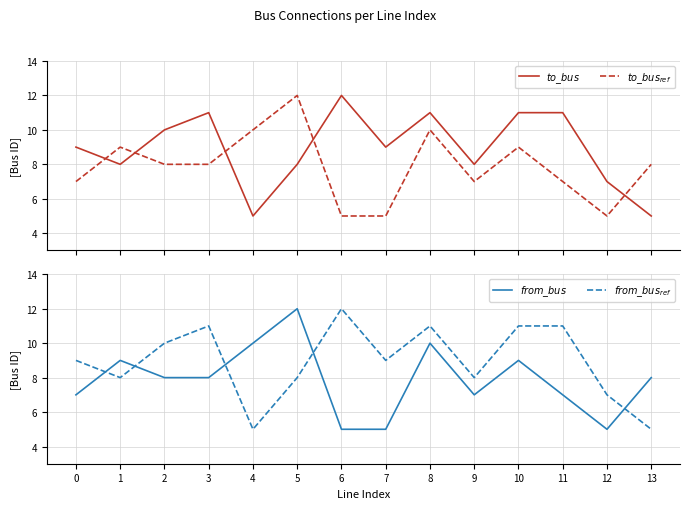

At 0, list the series in order from largest to smallest.

$to\_bus$, $from\_bus_{ref}$, $to\_bus_{ref}$, $from\_bus$